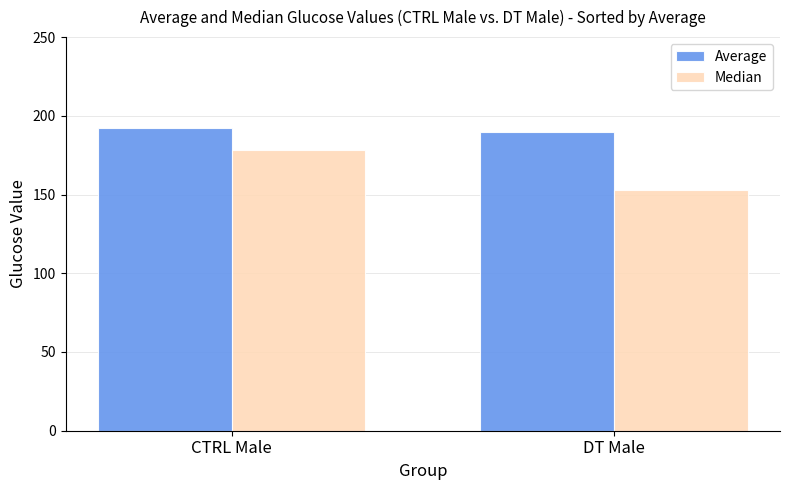

What is the maximum value shown in the chart?

192.2